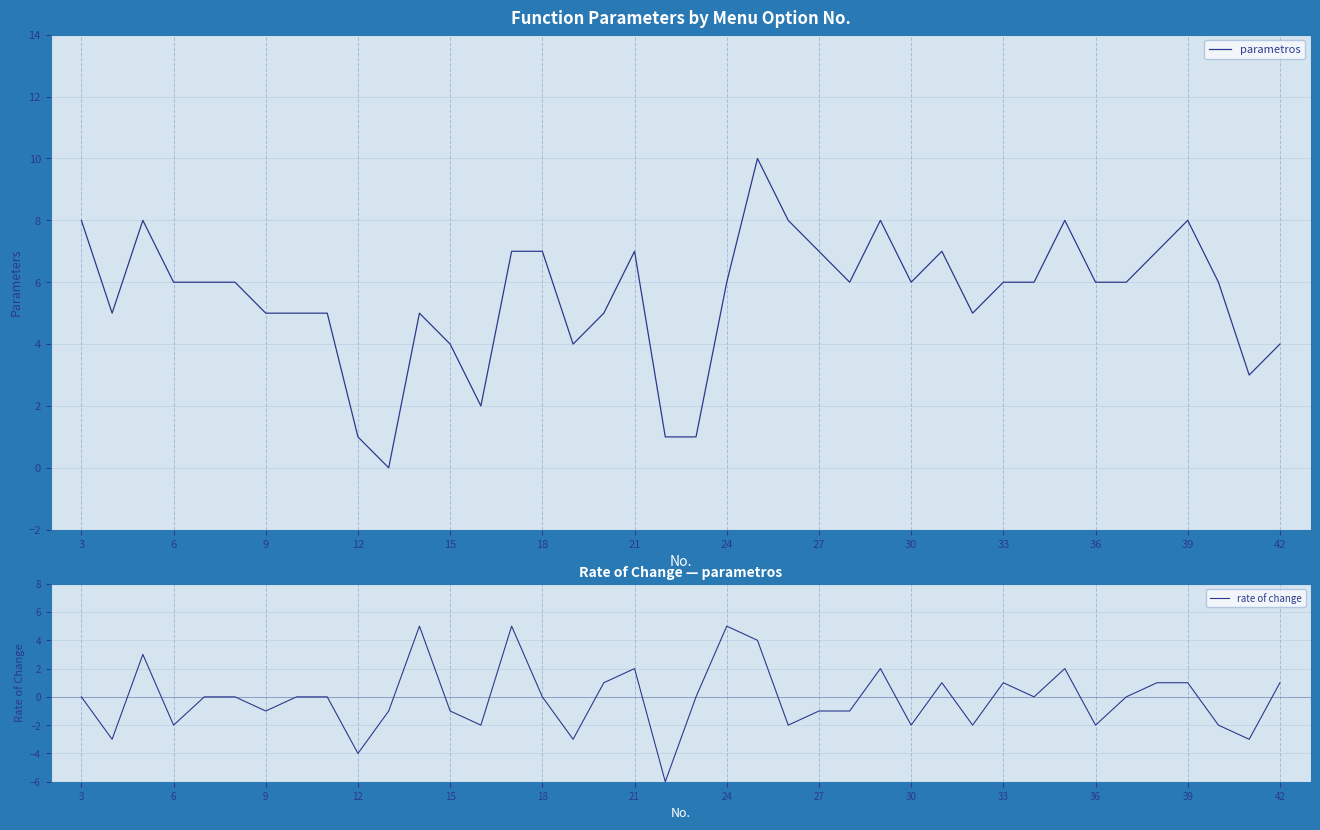

True or false: parametros has more than 1 interior local peaks.

True